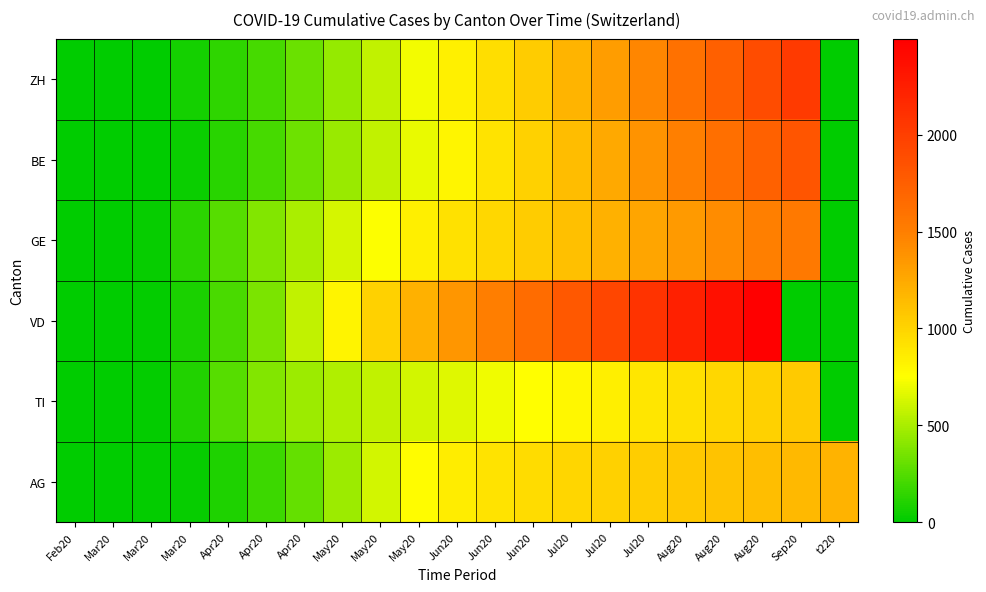

What is the spread (max minus min) of values at Sep20?

2033